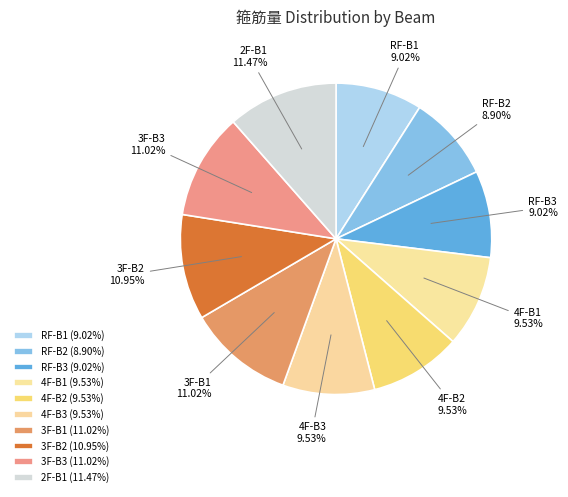

To the nearest percent, what is the difference between the 4F-B3 and 3F-B2 slice percentages?

1%